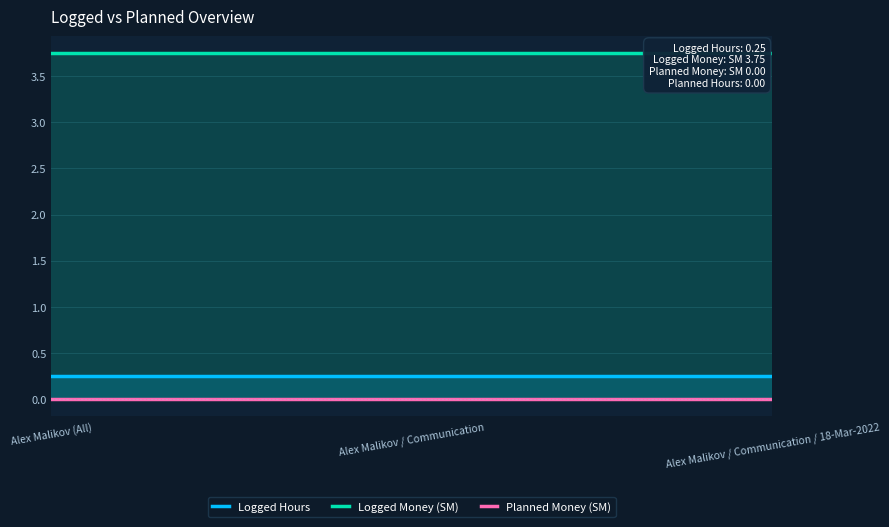

What are all the series names shown in the legend?

Logged Hours, Logged Money (ЅМ), Planned Money (ЅМ)